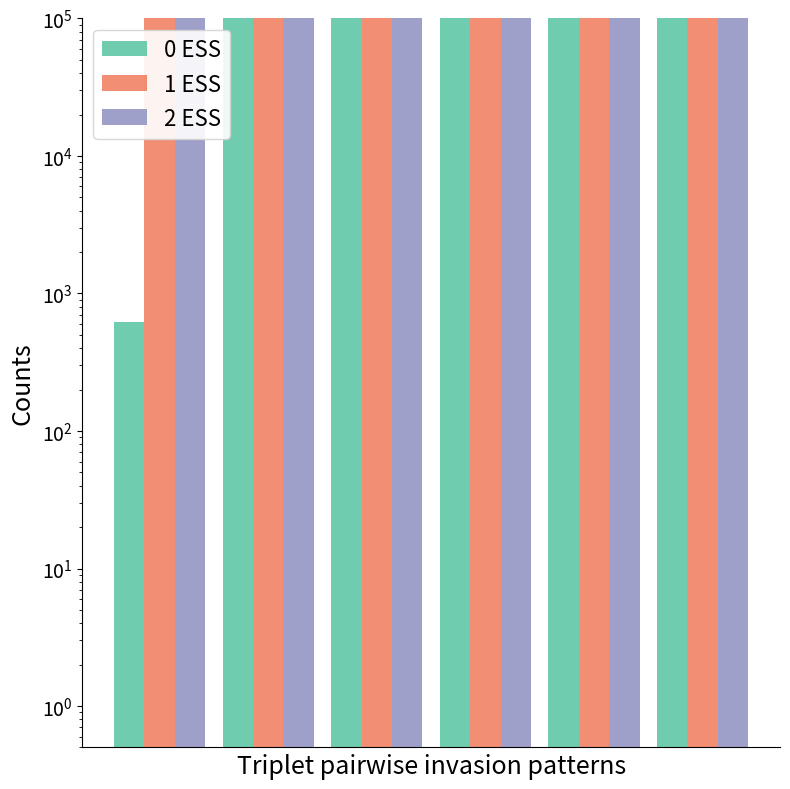

What are all the series names shown in the legend?

0 ESS, 1 ESS, 2 ESS